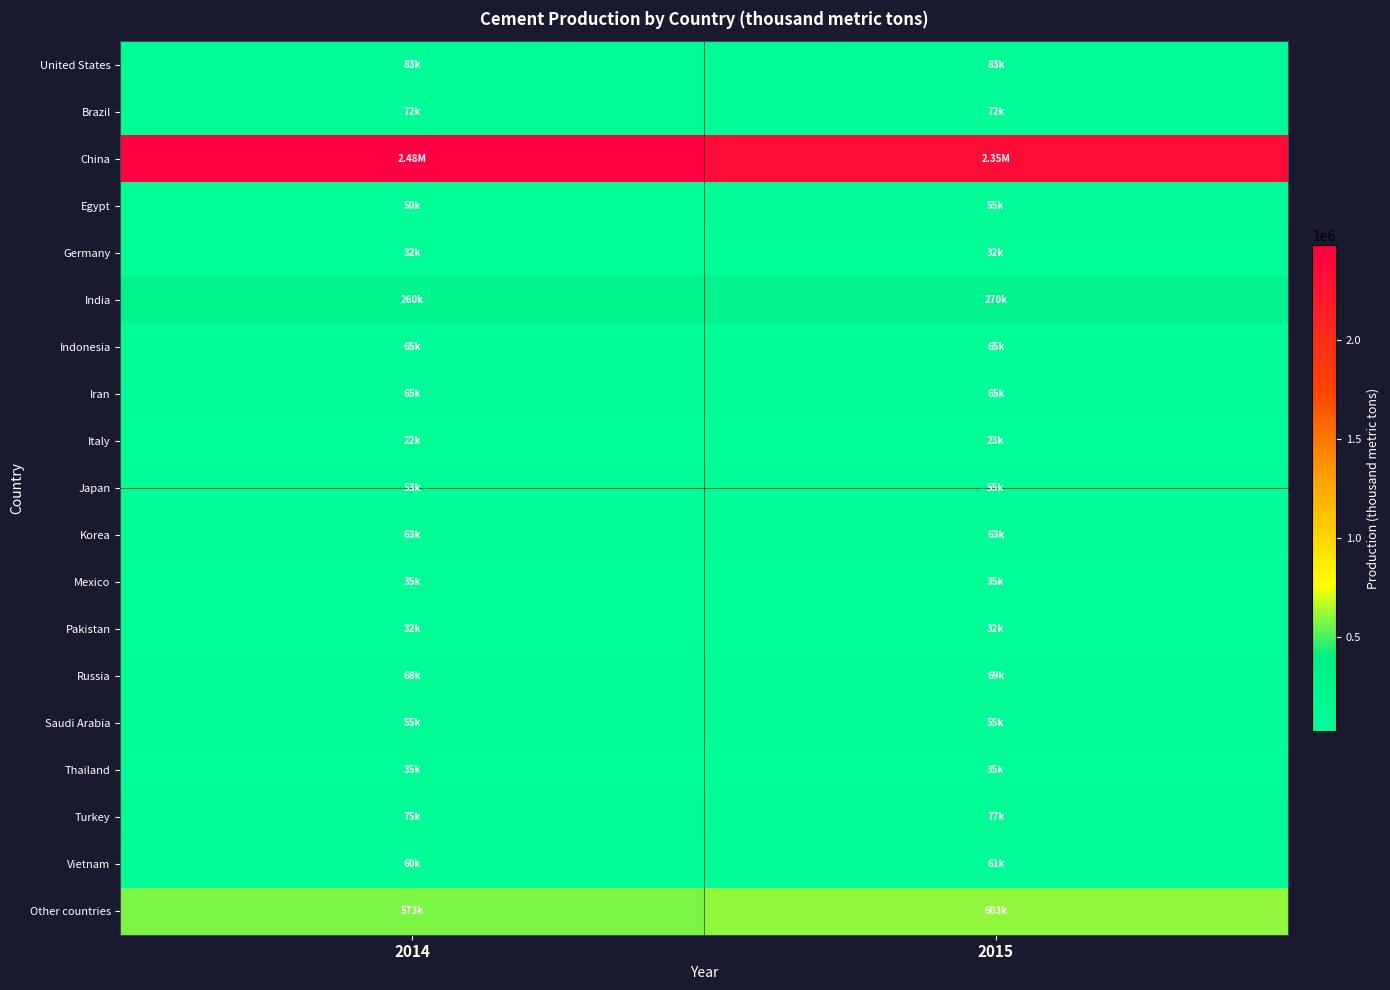

Reading left to right, extract all data points from this chart.

United States: 2014=83200	2015=83400
Brazil: 2014=72000	2015=72000
China: 2014=2480000	2015=2350000
Egypt: 2014=50000	2015=55000
Germany: 2014=32000	2015=32000
India: 2014=260000	2015=270000
Indonesia: 2014=65000	2015=65000
Iran: 2014=65000	2015=65000
Italy: 2014=22000	2015=23000
Japan: 2014=53800	2015=55000
Korea: 2014=63200	2015=63000
Mexico: 2014=35000	2015=35000
Pakistan: 2014=32000	2015=32000
Russia: 2014=68400	2015=69000
Saudi Arabia: 2014=55000	2015=55000
Thailand: 2014=35000	2015=35000
Turkey: 2014=75000	2015=77000
Vietnam: 2014=60500	2015=61000
Other countries: 2014=573000	2015=603000